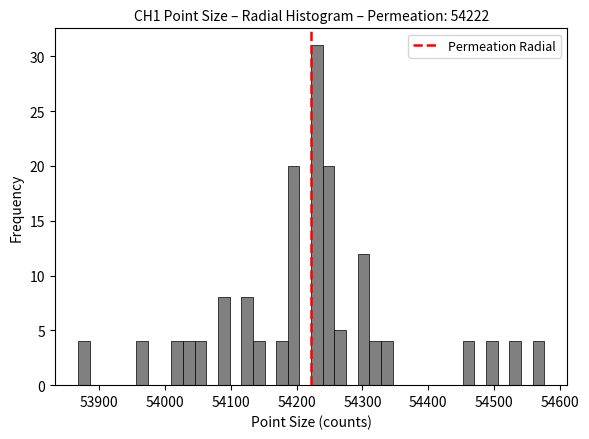

Around what value on the x-axis is the tallest bar? Give the approximate position of its centre, as read against the axis.

54230